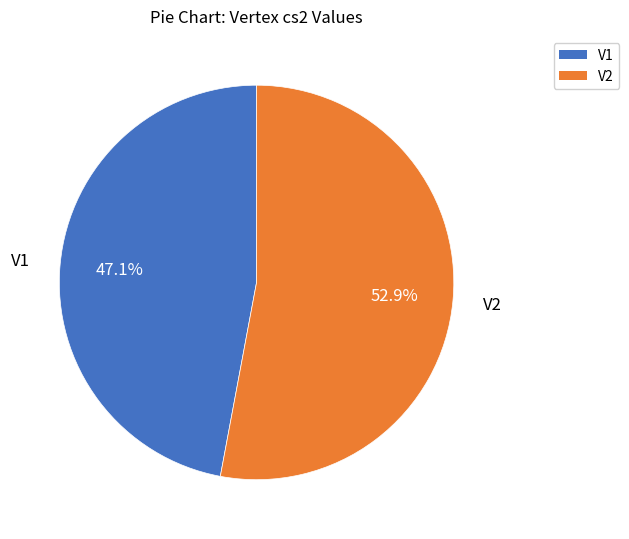

Is the sum of V2 and V1 greater than half?

Yes